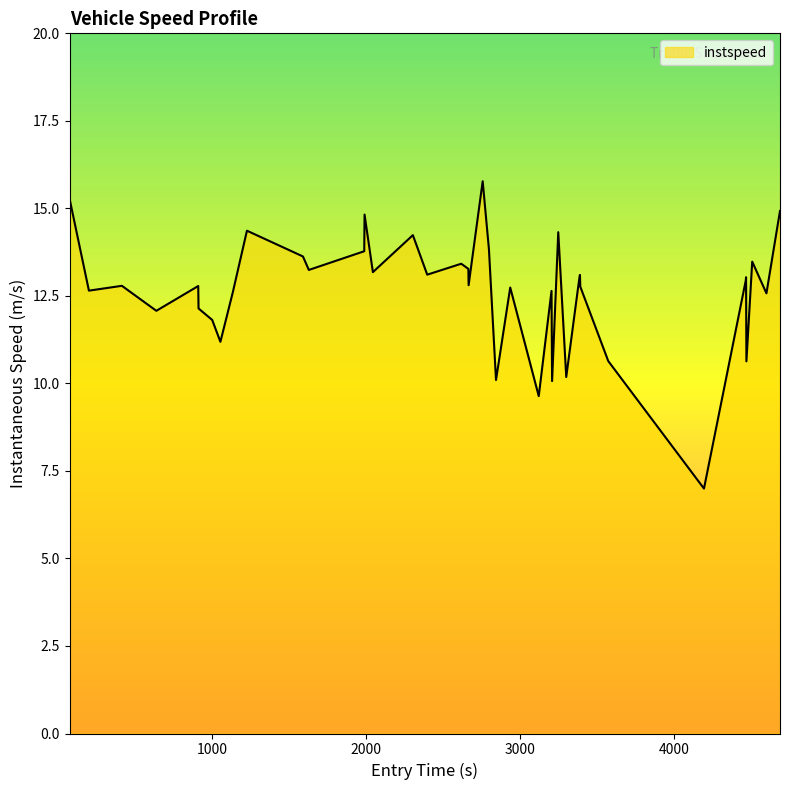

What is the difference between the maximum and minimum values?

8.8